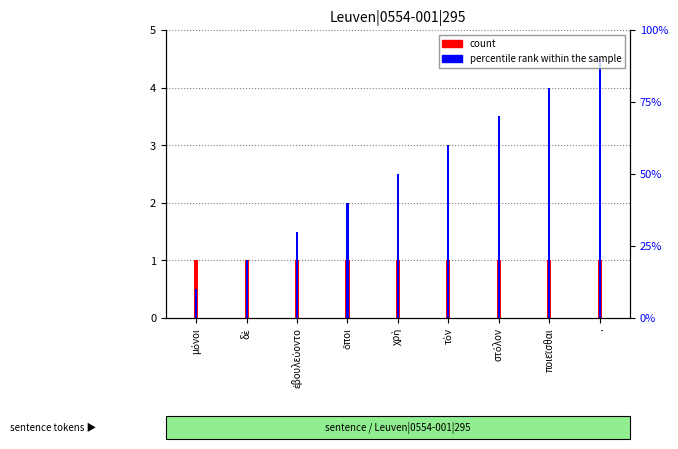

What is the total value across all series at χρὴ?

3.5